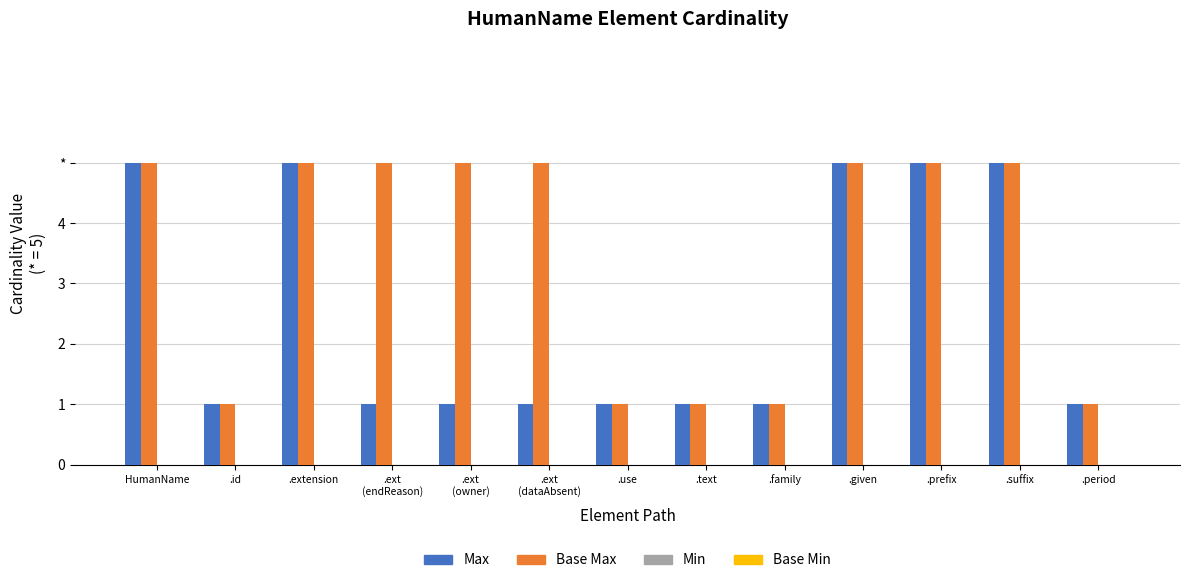

Does the chart contain stacked bars?

No